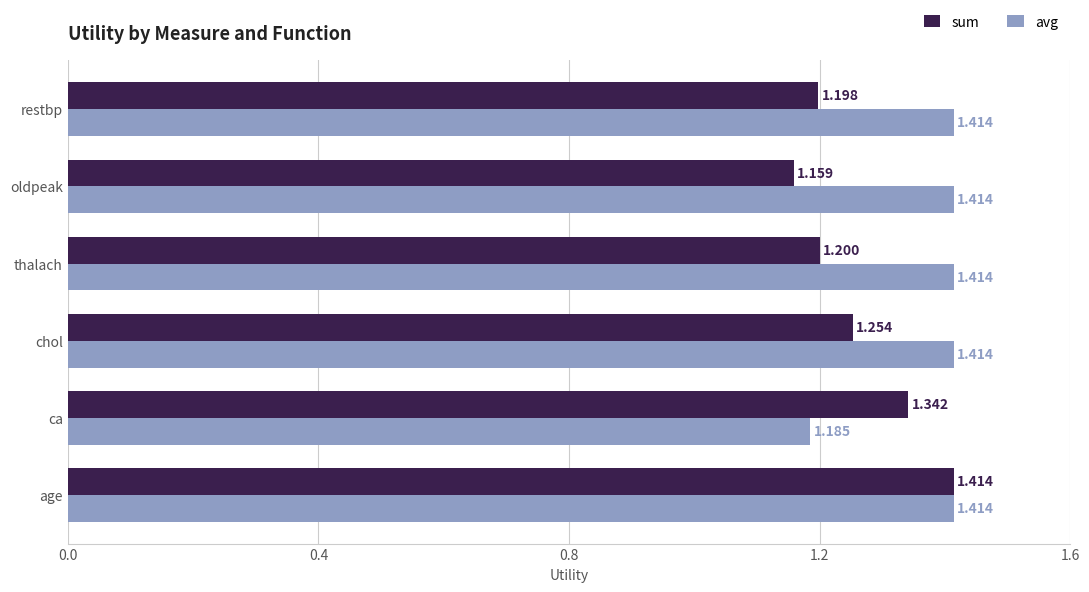

Where is avg nearest to the value 1?

ca